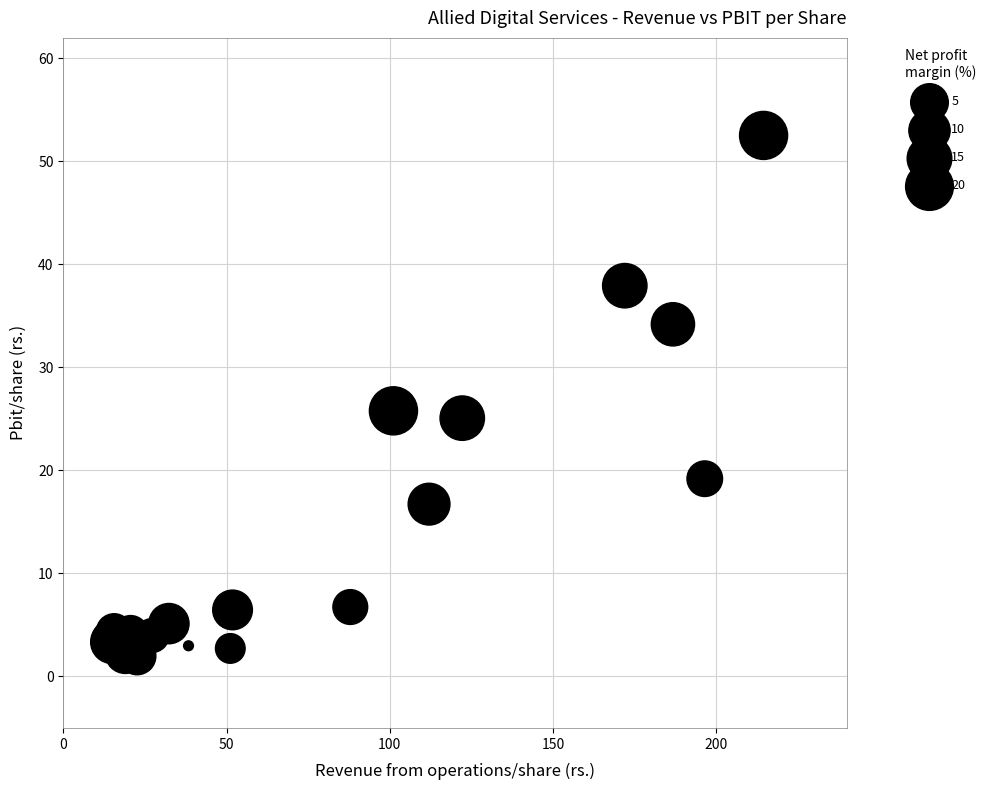

What Y value in the scatter plot is closest to 27?

25.8